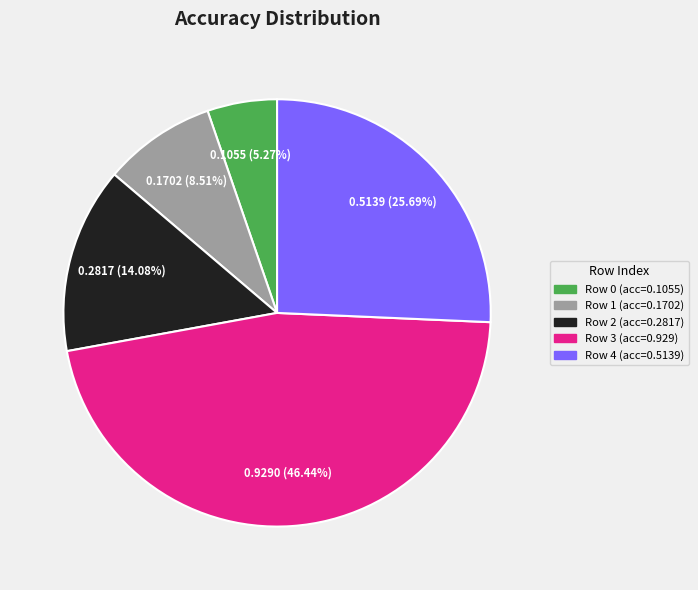

Count the number of slices in the pie.

5